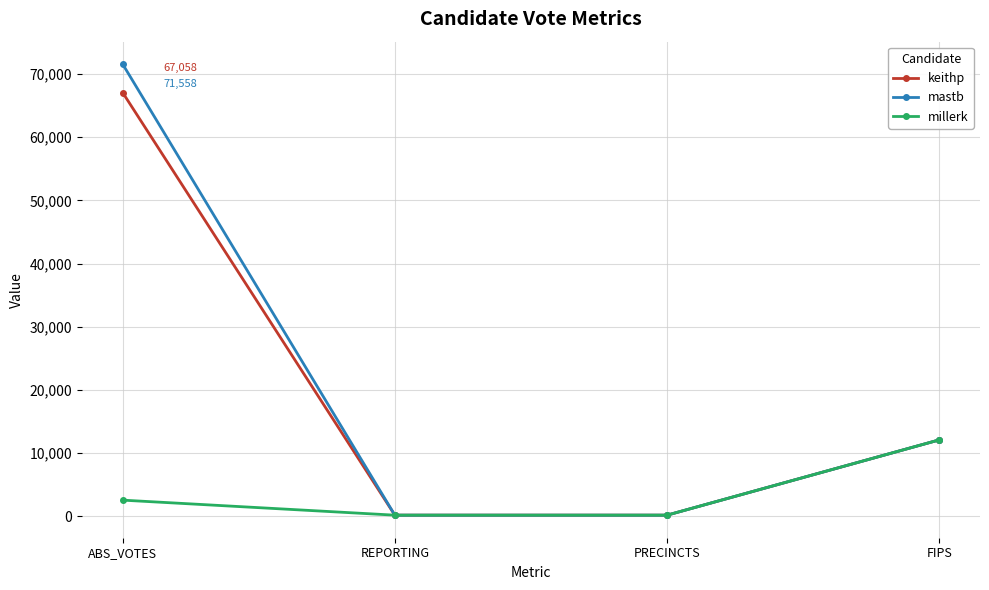

At how many categories does at least one series exceed 16384?

1